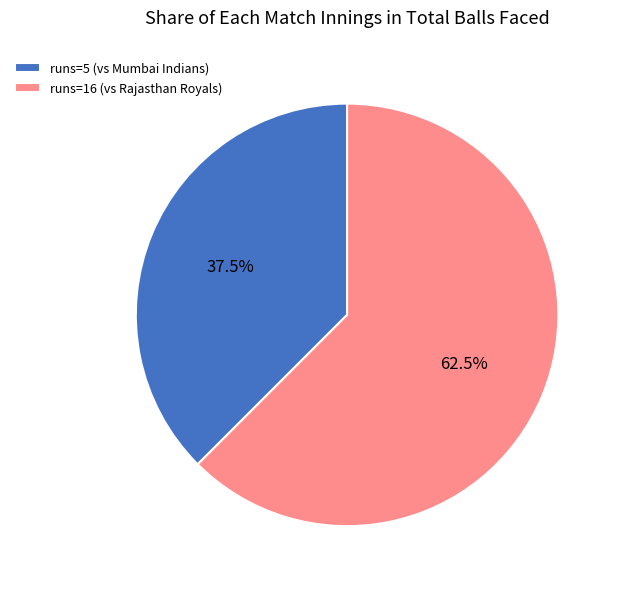

What is the ratio of the value at runs=5 (vs Mumbai Indians) to the value at runs=16 (vs Rajasthan Royals)?

0.6